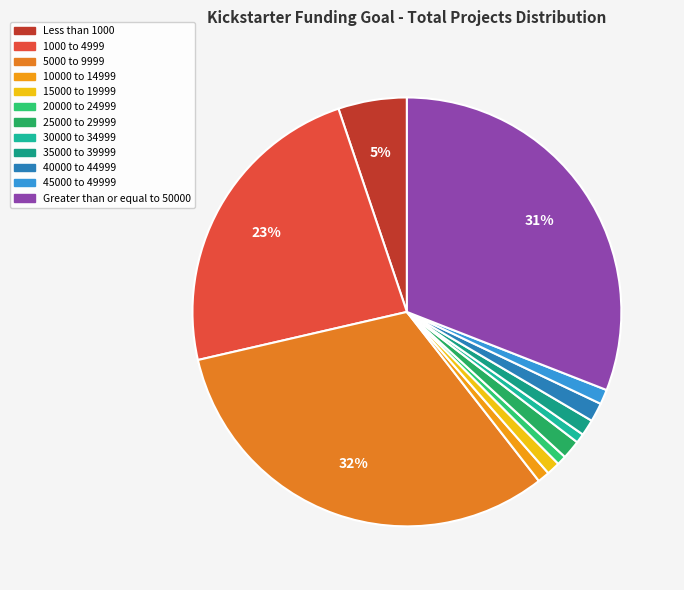

How many slices are in this pie chart?

12